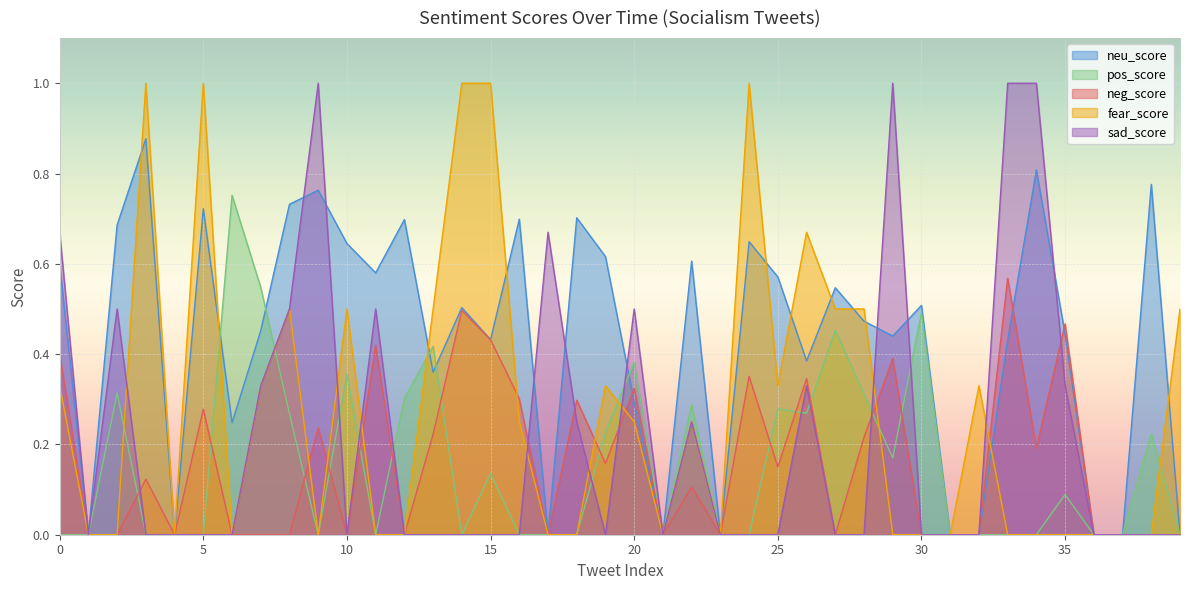

What is the highest value of the sad_score series?

1.0